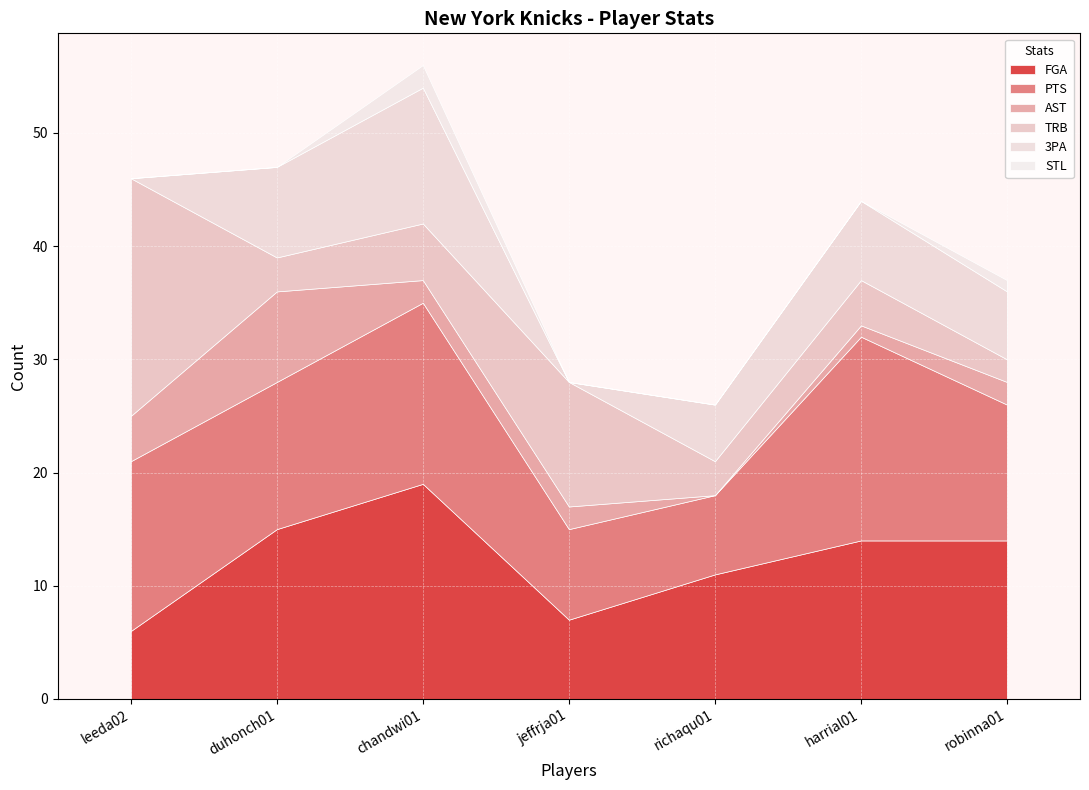

Rank the categories by AST value from lowest to highest.

richaqu01, harrial01, chandwi01, jeffrja01, robinna01, leeda02, duhonch01